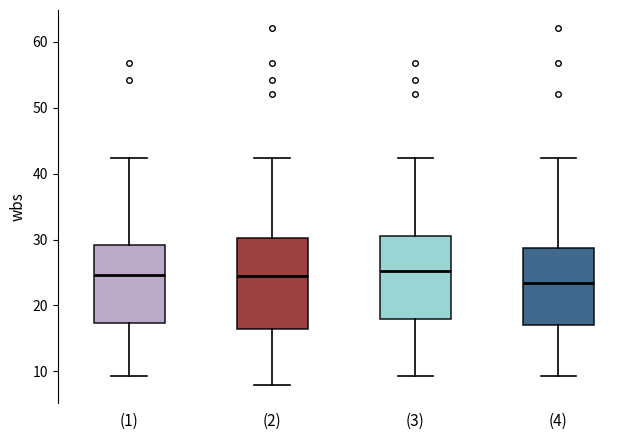

Which box is the tallest, from its lower edge to its upper edge?

(2)